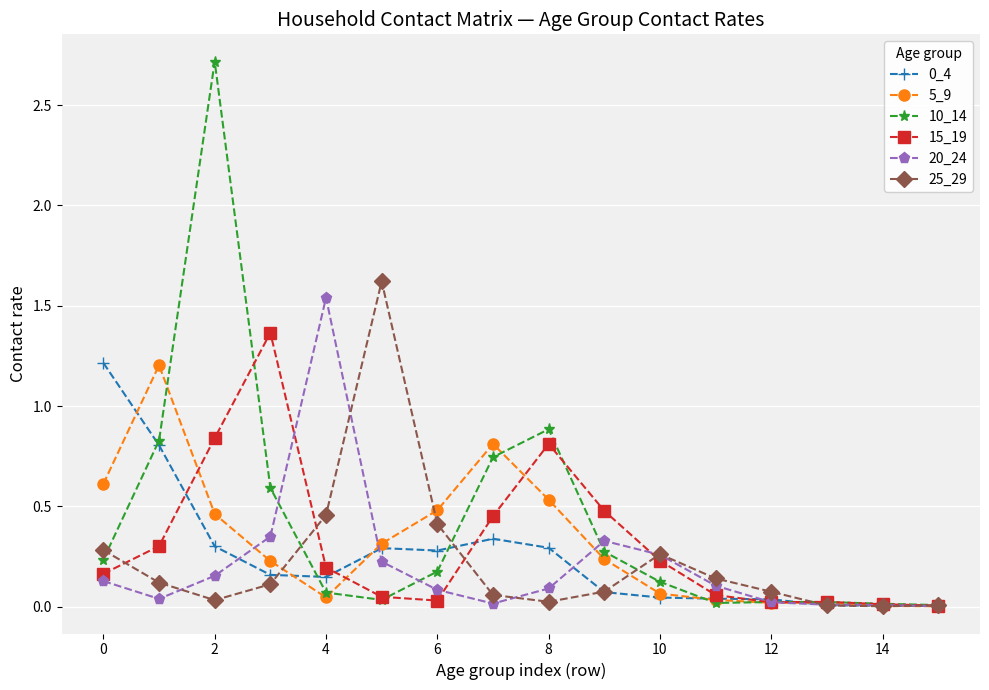

What is the value of the 10_14 point at the 3rd from the left?

2.7